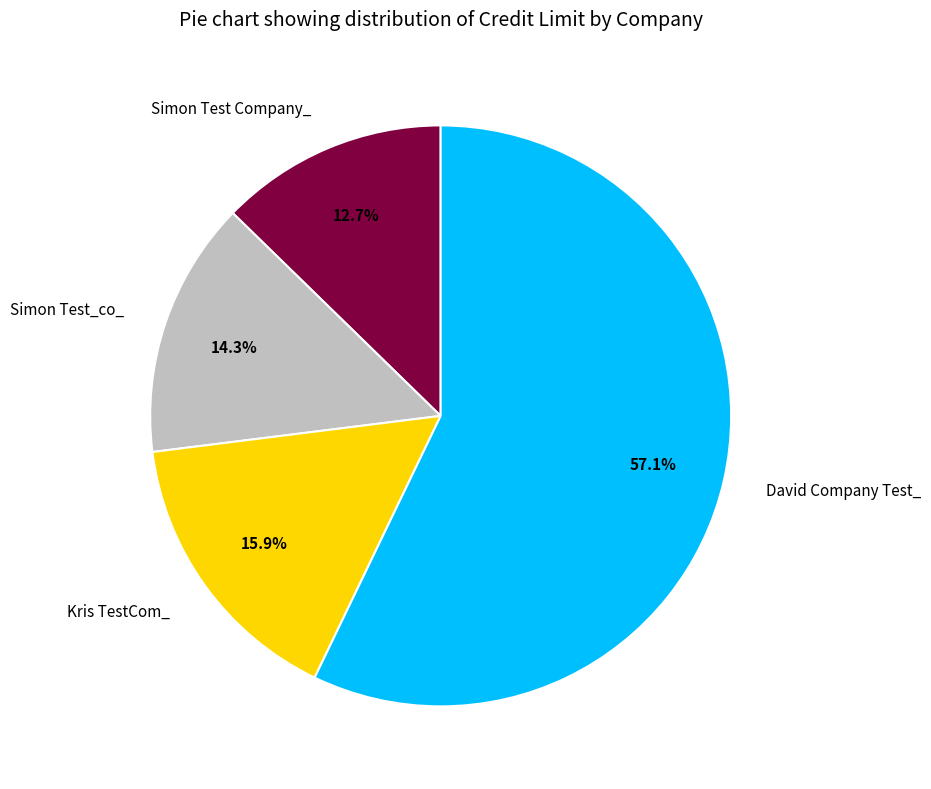

Which category has the biggest portion of the pie?

David Company Test_